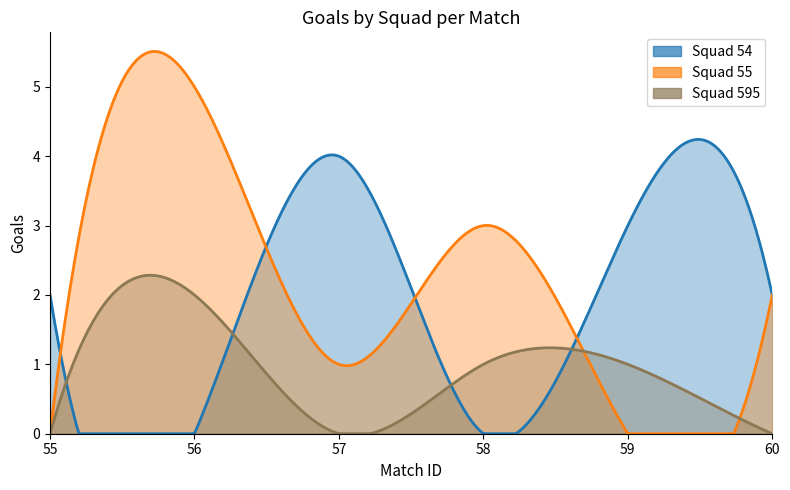

What are all the series names shown in the legend?

Squad 54, Squad 55, Squad 595